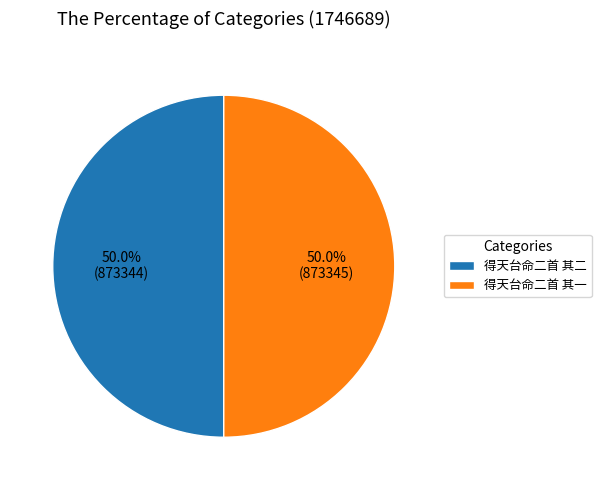

Do 得天台命二首 其一 and 得天台命二首 其二 together represent more than half of the pie?

Yes